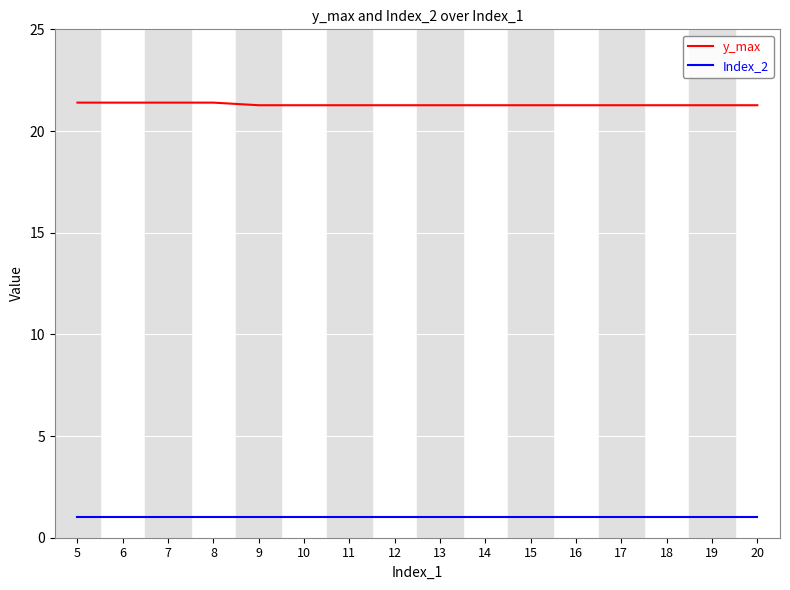

True or false: Index_2 and y_max intersect in this chart.

False